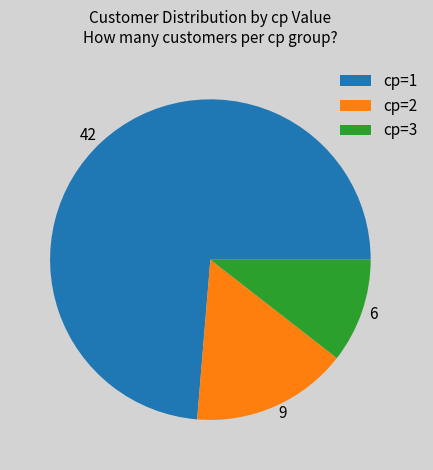

Is it true that cp=3 is 20% of the pie?

False